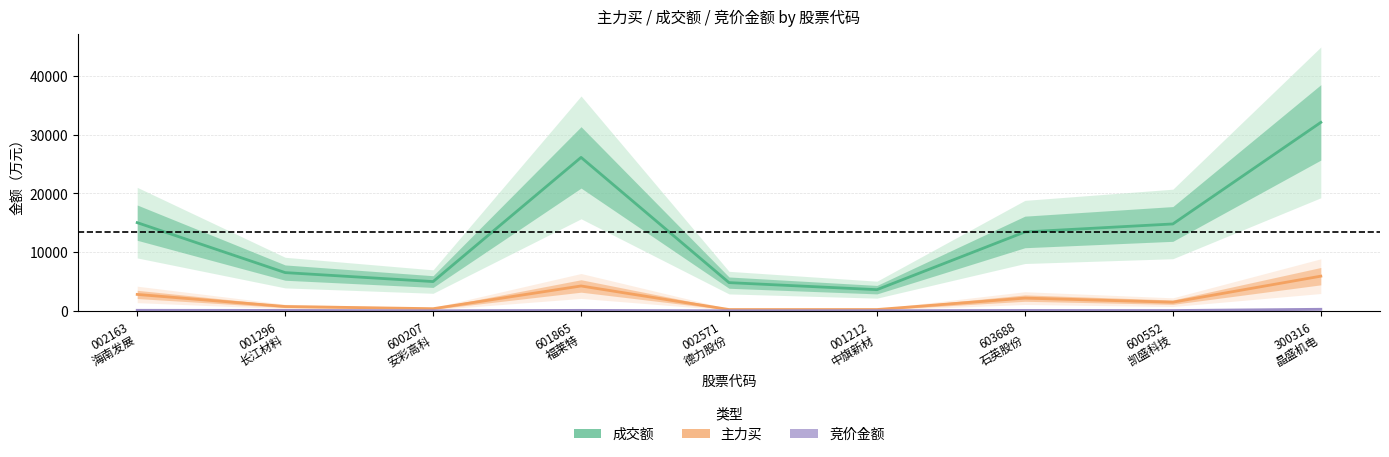

What position from the left is 603688
石英股份?

7